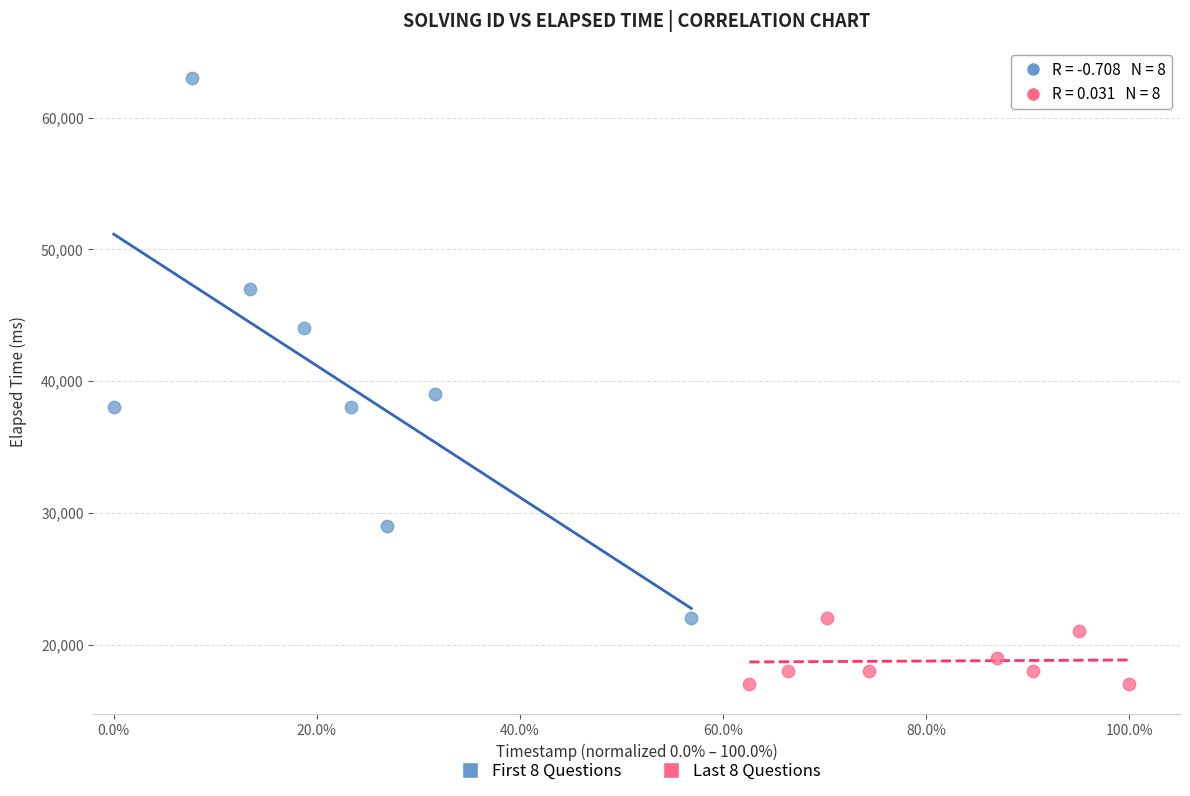

Which series has the largest Y range (max minus min)?

First 8 Questions